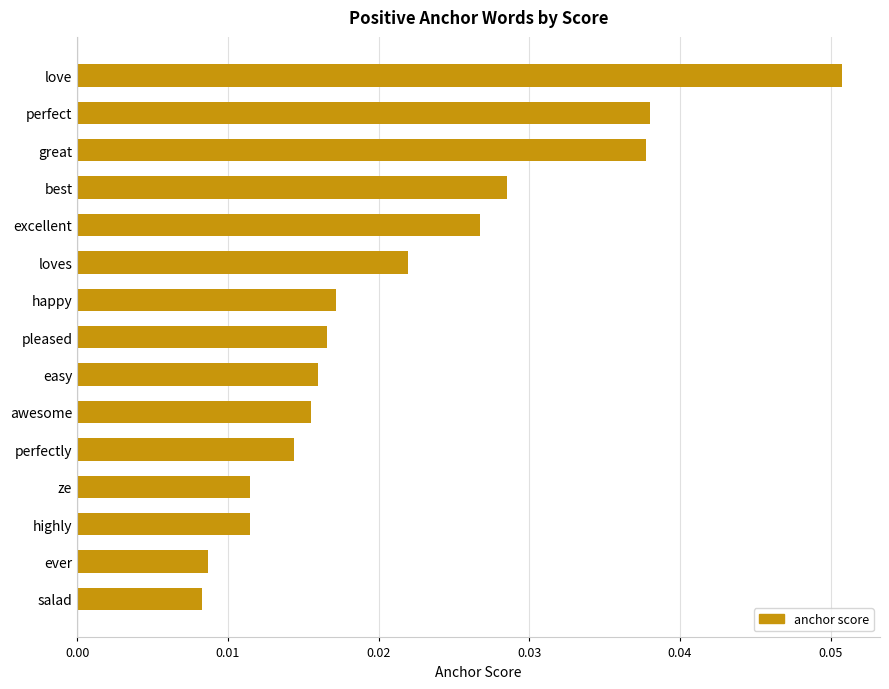

At which category does the chart reach its peak across all series?

love